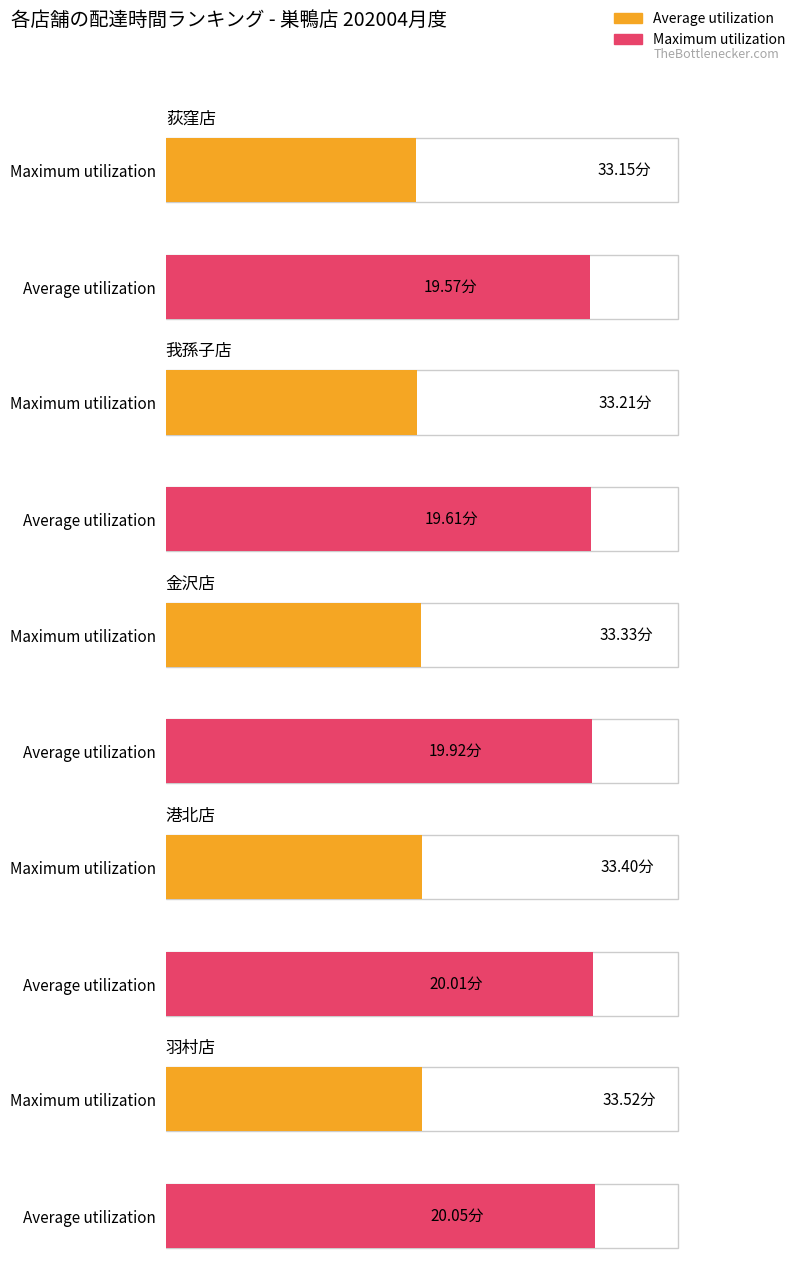

The Maximum utilization series shows 33.5 at 羽村店. True or false?

True